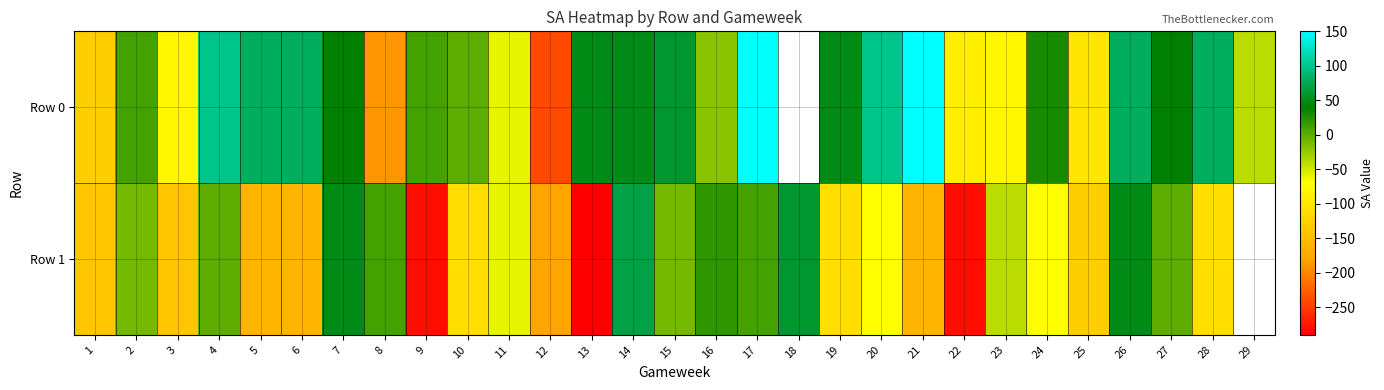

How many data points in Row 1 are above -70?

13